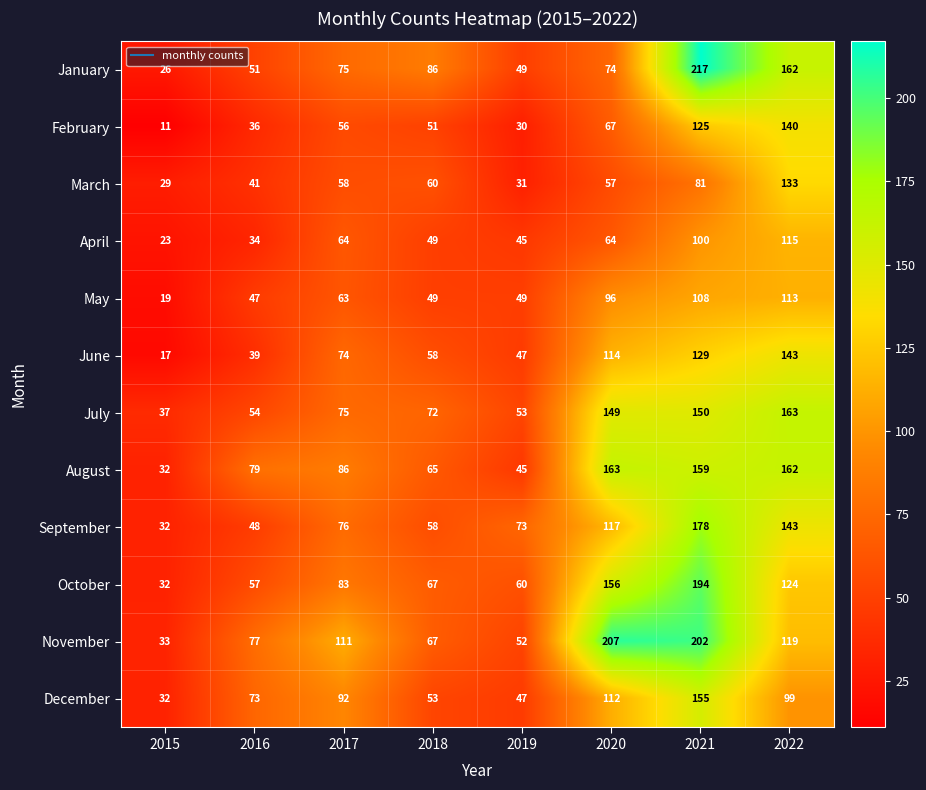

What is the average value of the August series?

99